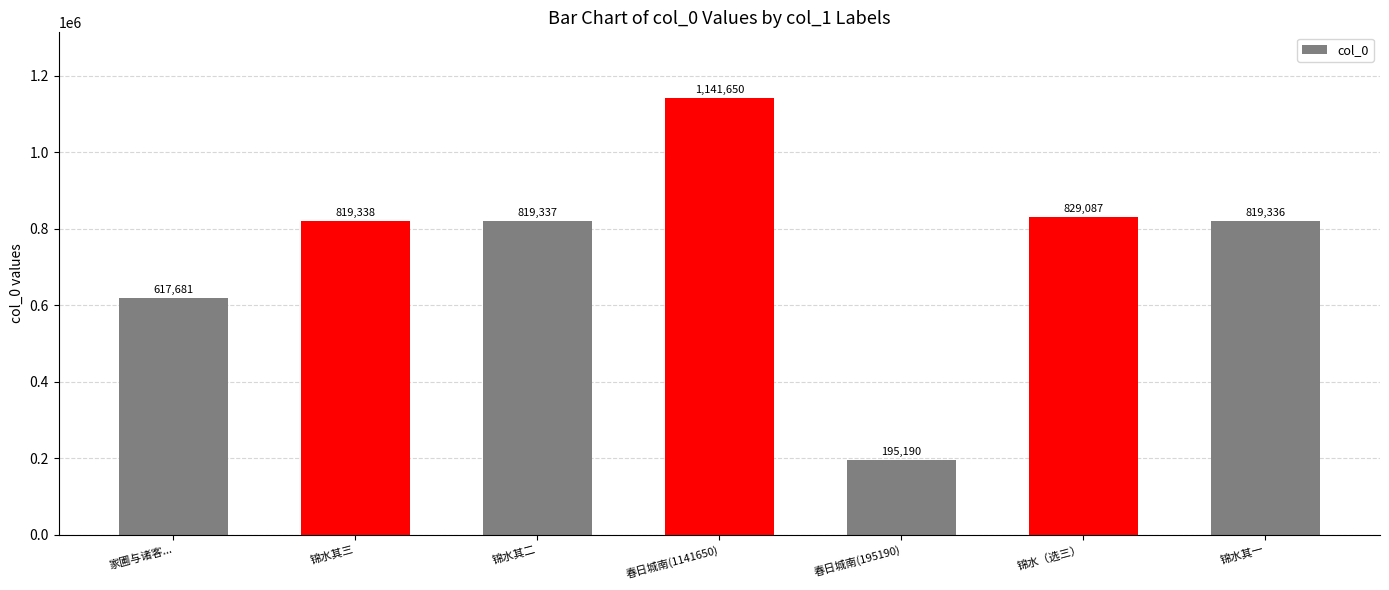

The value at 家圃与诸客... is 617681. True or false?

True